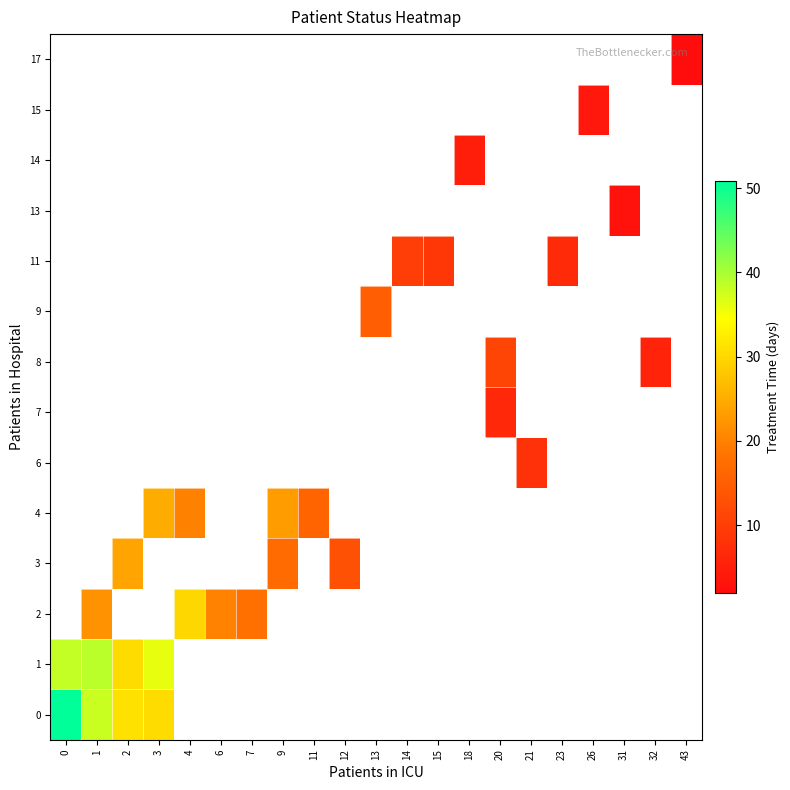

How many series are shown in this chart?

14